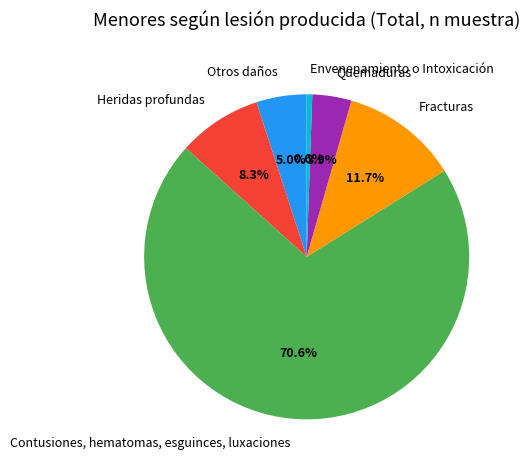

True or false: Heridas profundas accounts for 1% of the total.

False